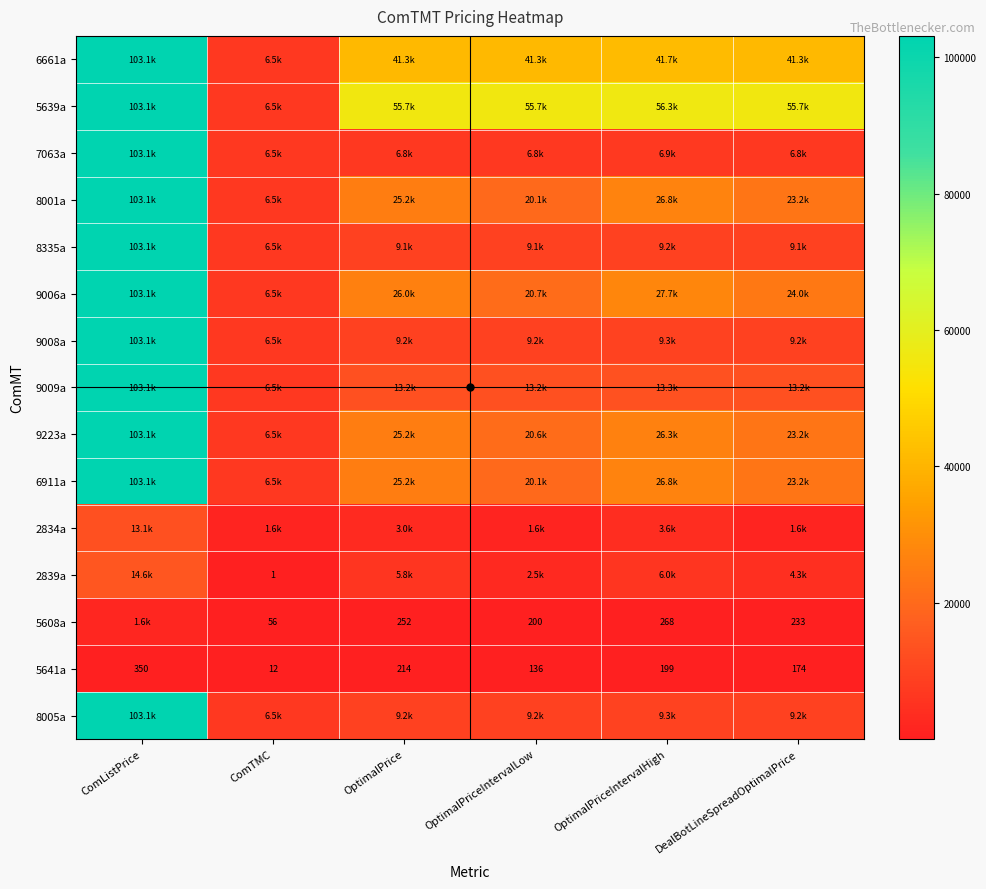

Rank the categories by 2839a value from highest to lowest.

ComListPrice, OptimalPriceIntervalHigh, OptimalPrice, DealBotLineSpreadOptimalPrice, OptimalPriceIntervalLow, ComTMC